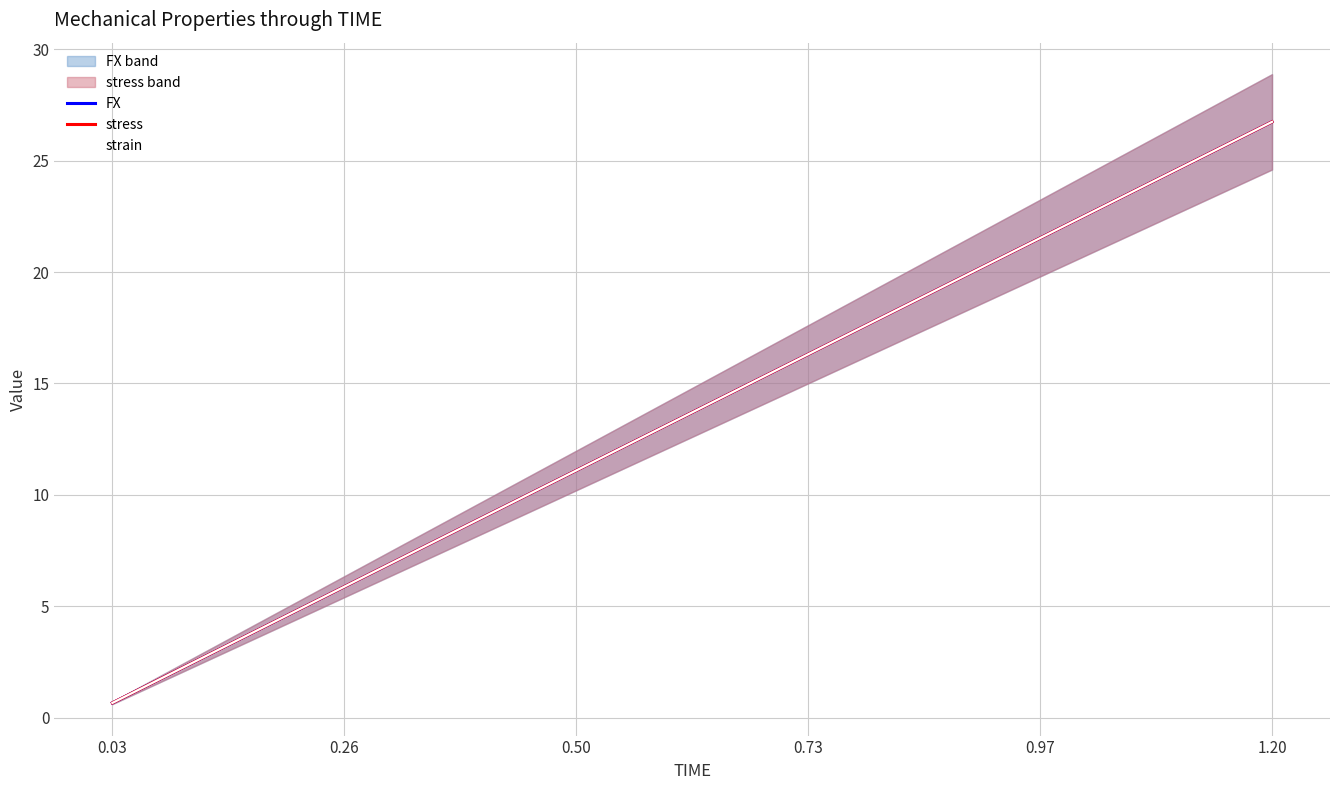

How many data points does each series have?

40